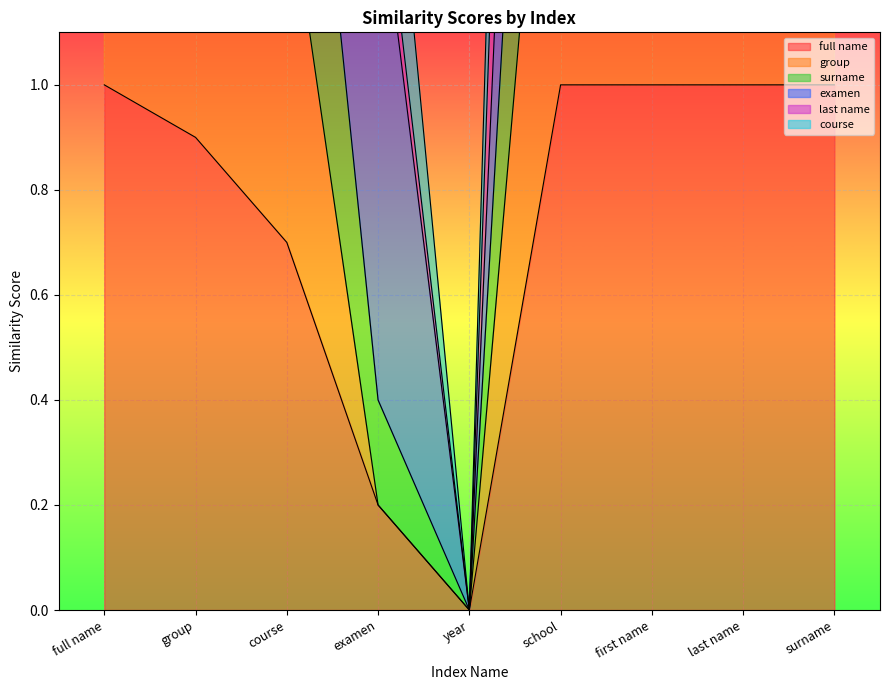

How many interior local peaks does the surname series have?

1